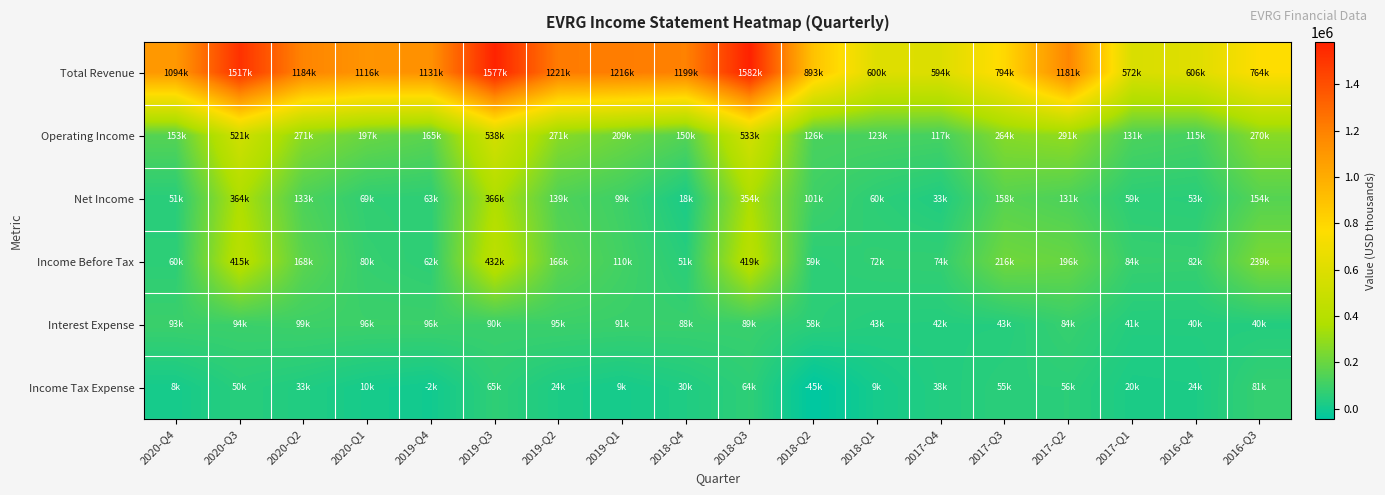

Between 2018-Q3 and 2017-Q2, which is larger?

2018-Q3